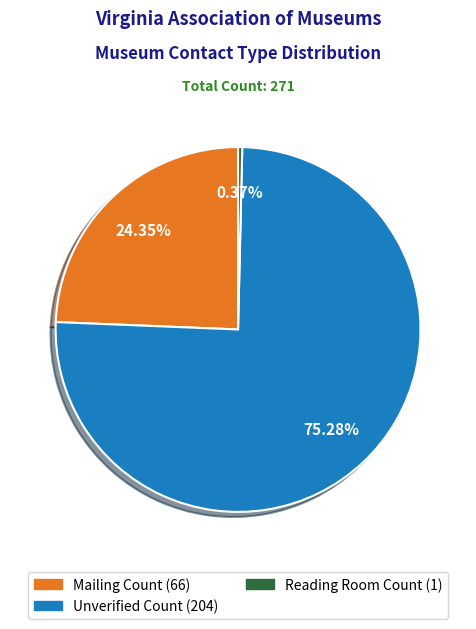

Combined, do Reading Room Count and Unverified Count account for over 50%?

Yes